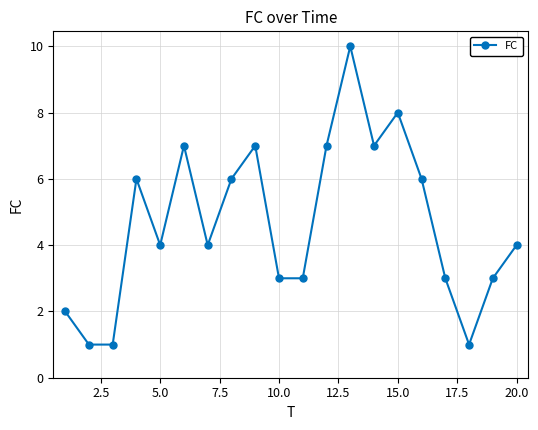

What is the average value?

5